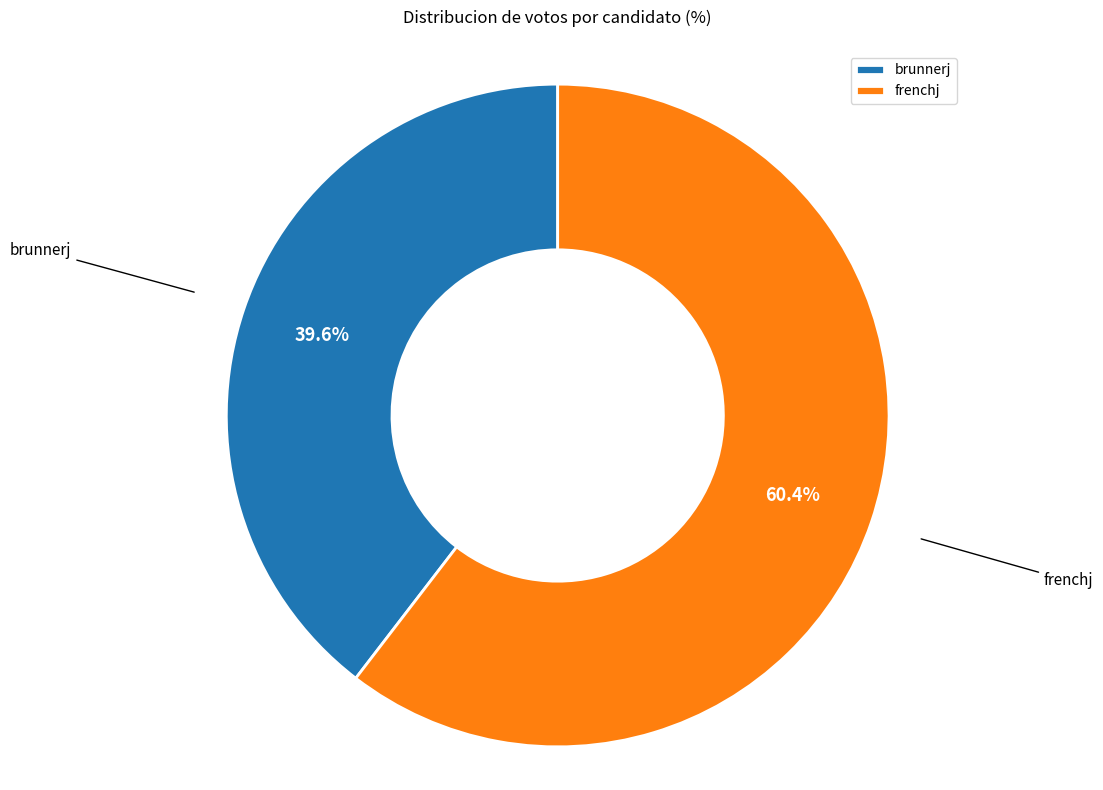

Is it true that brunnerj is 28% of the pie?

False